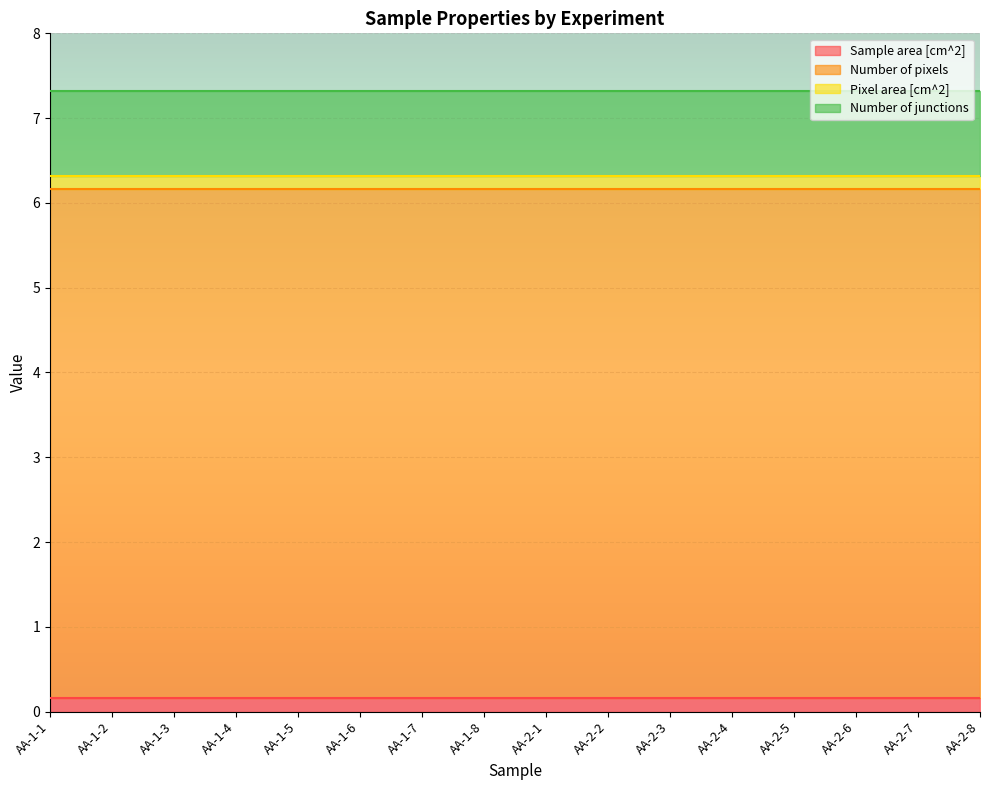

Is the value of Number of junctions at AA-2-5 greater than the value of Pixel area [cm^2] at AA-2-1?

Yes